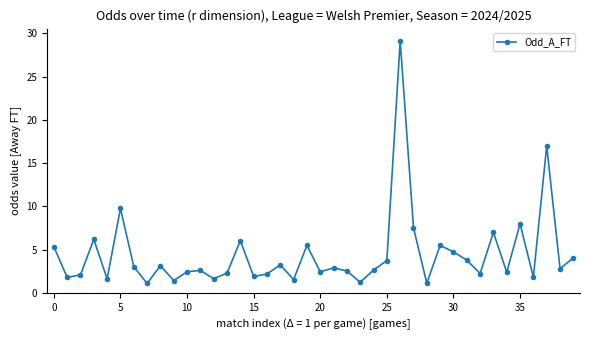

True or false: there are more than 1 points higher than both neighbors.

True